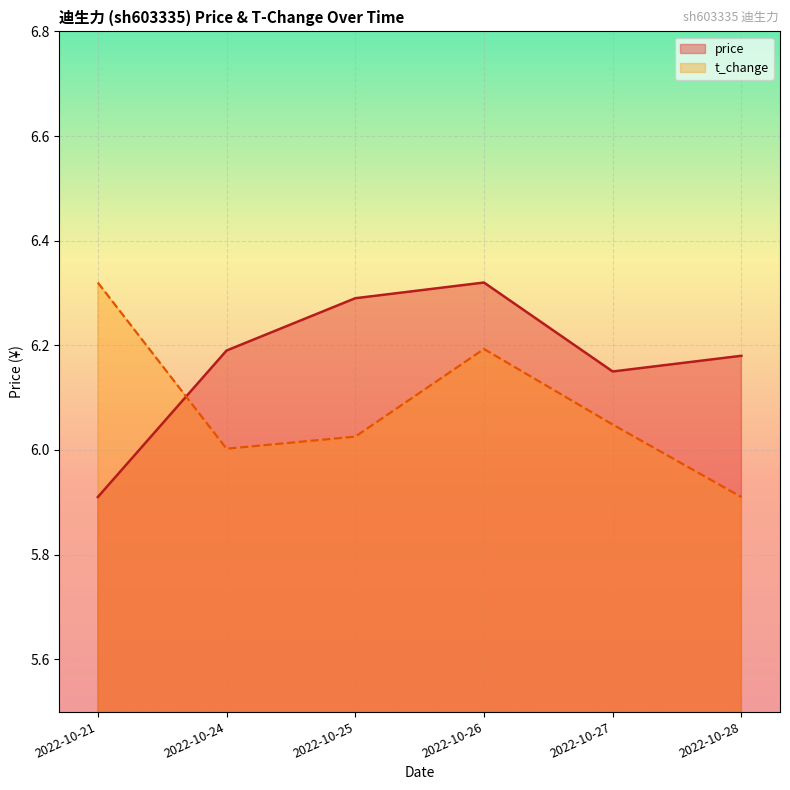

Which series ends up on top after the final intersection of t_change and price?

price